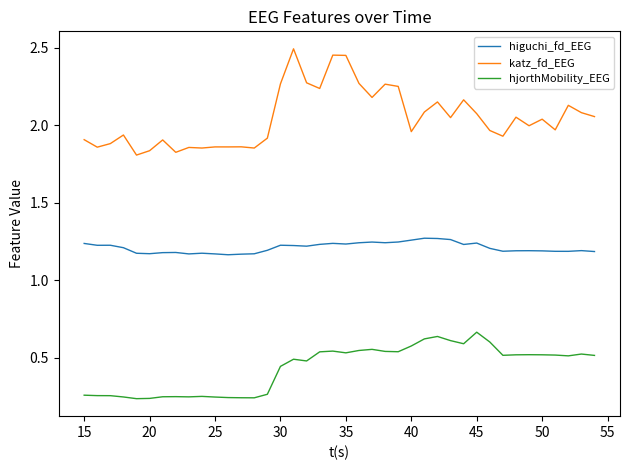

Rank the series by their average value, from lowest to highest.

hjorthMobility_EEG, higuchi_fd_EEG, katz_fd_EEG